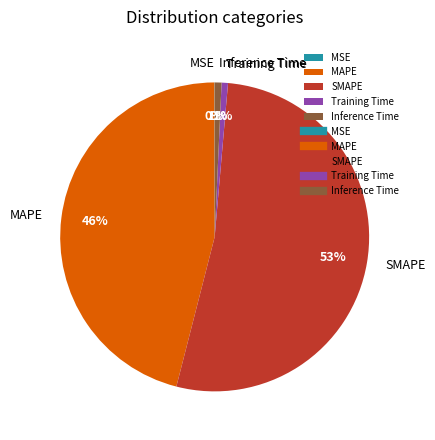

Does SMAPE represent more than half of the total?

Yes